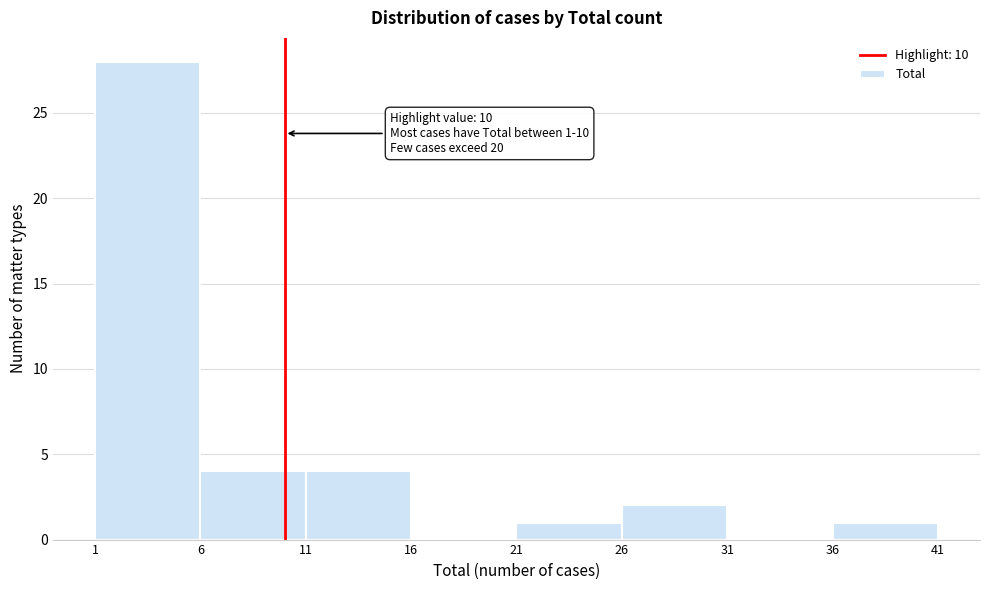

Which range on the x-axis has the tallest bar?

1 to 6